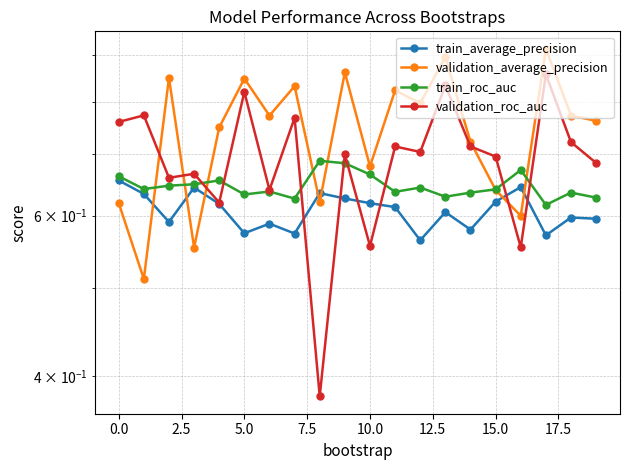

Which series ends up on top after the final intersection of train_roc_auc and validation_average_precision?

validation_average_precision